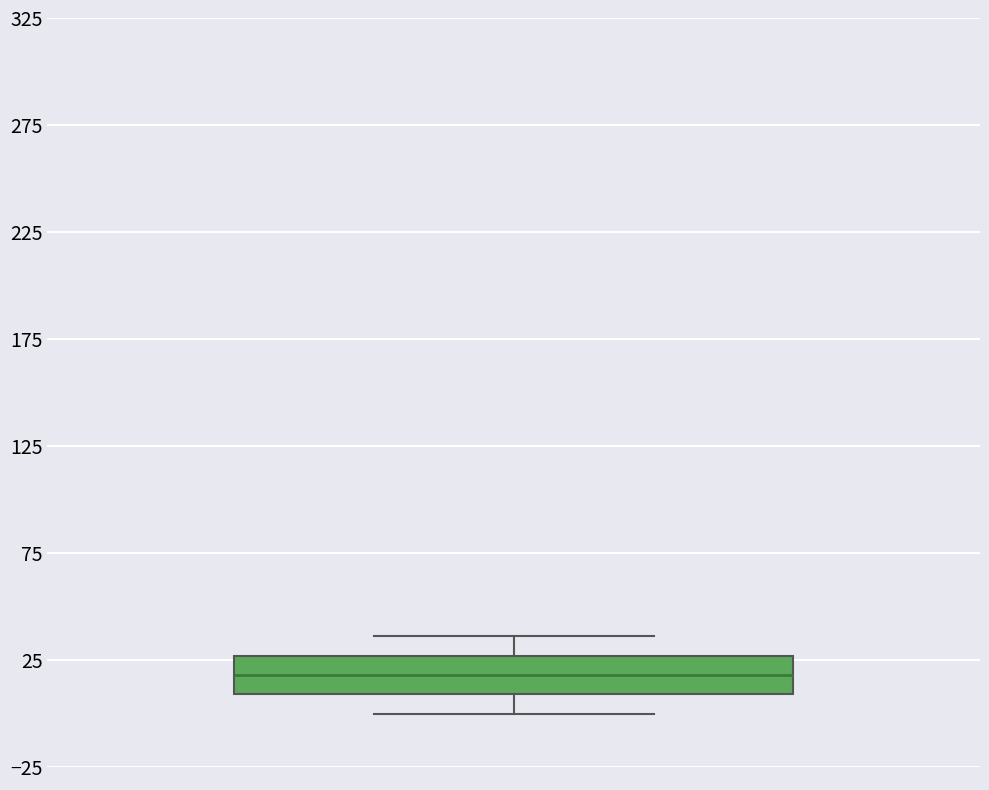

Transcribe this box plot: give where the median line is, the range the box spans, and where the two whiskers end, as read against the y-axis. The values are not printed on the chart, so give them approximately, as read against the axis.

median 20, box 10 to 25, whiskers 0 to 35